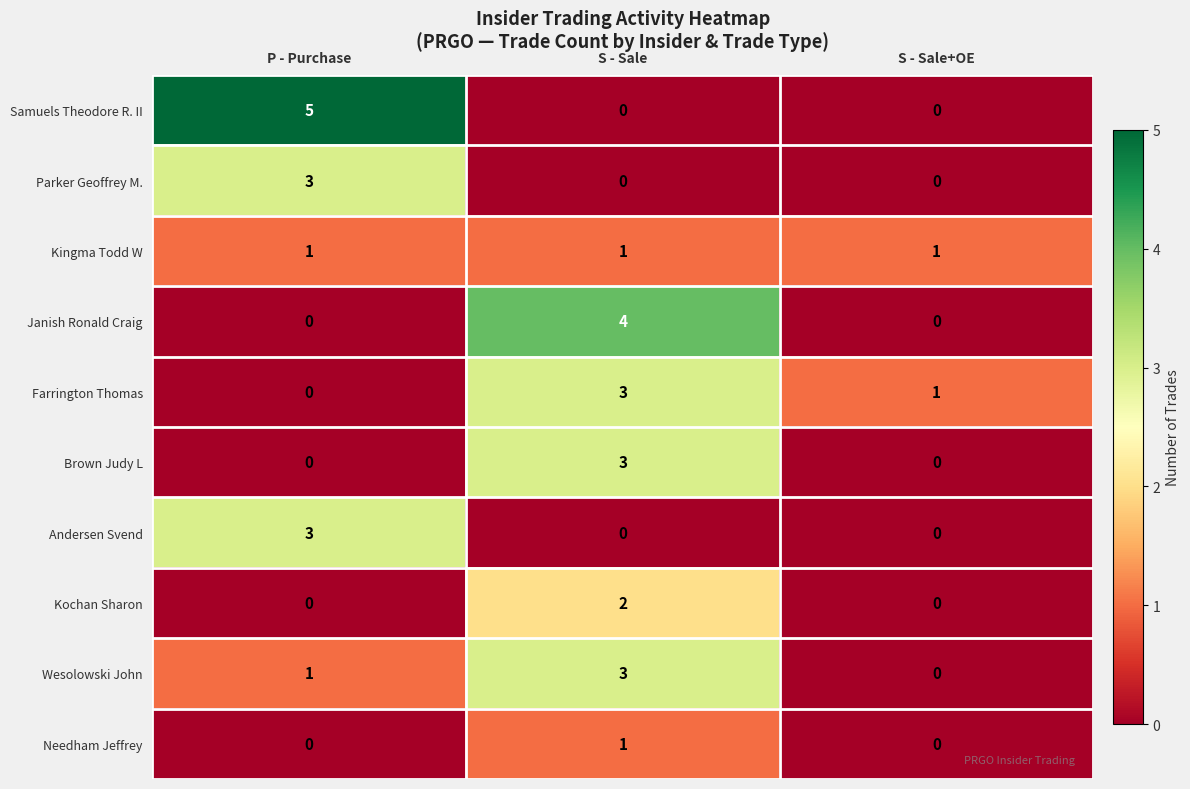

Reading left to right, what are all the values shown in this chart?

Samuels Theodore R. II: 5	0	0
Parker Geoffrey M.: 3	0	0
Kingma Todd W: 1	1	1
Janish Ronald Craig: 0	4	0
Farrington Thomas: 0	3	1
Brown Judy L: 0	3	0
Andersen Svend: 3	0	0
Kochan Sharon: 0	2	0
Wesolowski John: 1	3	0
Needham Jeffrey: 0	1	0